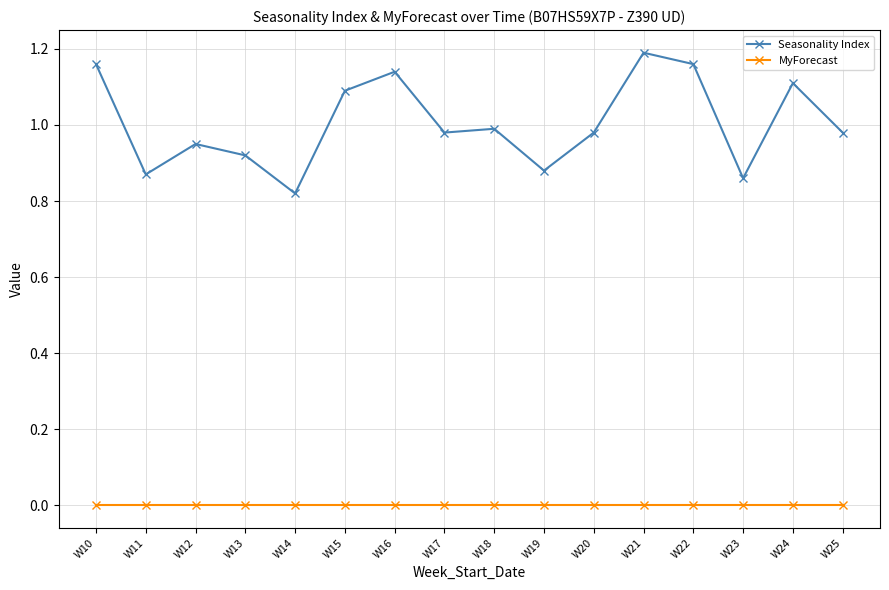

Is it true that Seasonality Index equals 1.6 at W10?

False